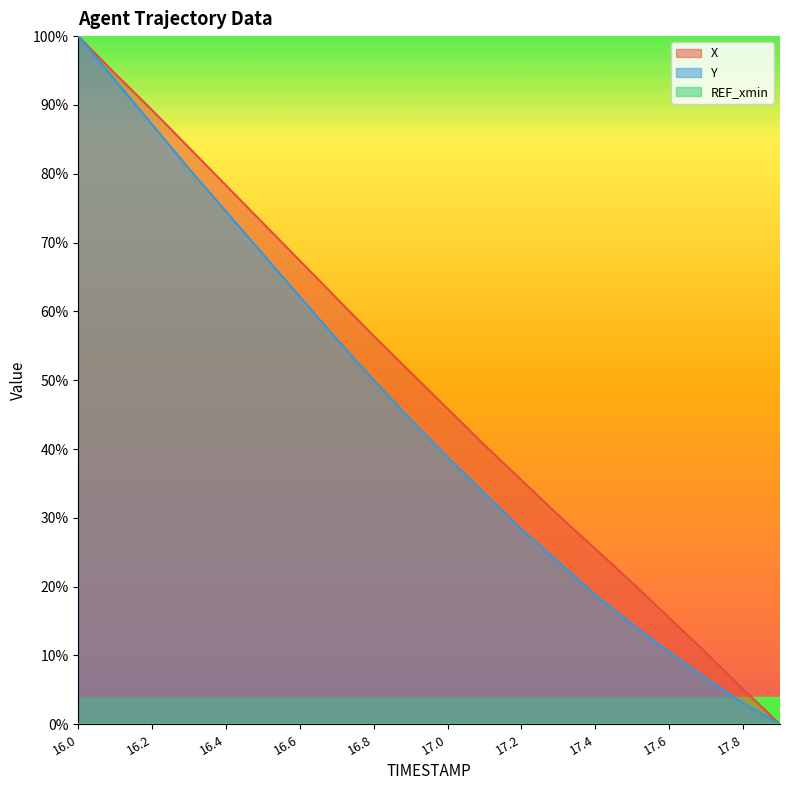

Which series changed the most between 17.4 and 17.8?

X